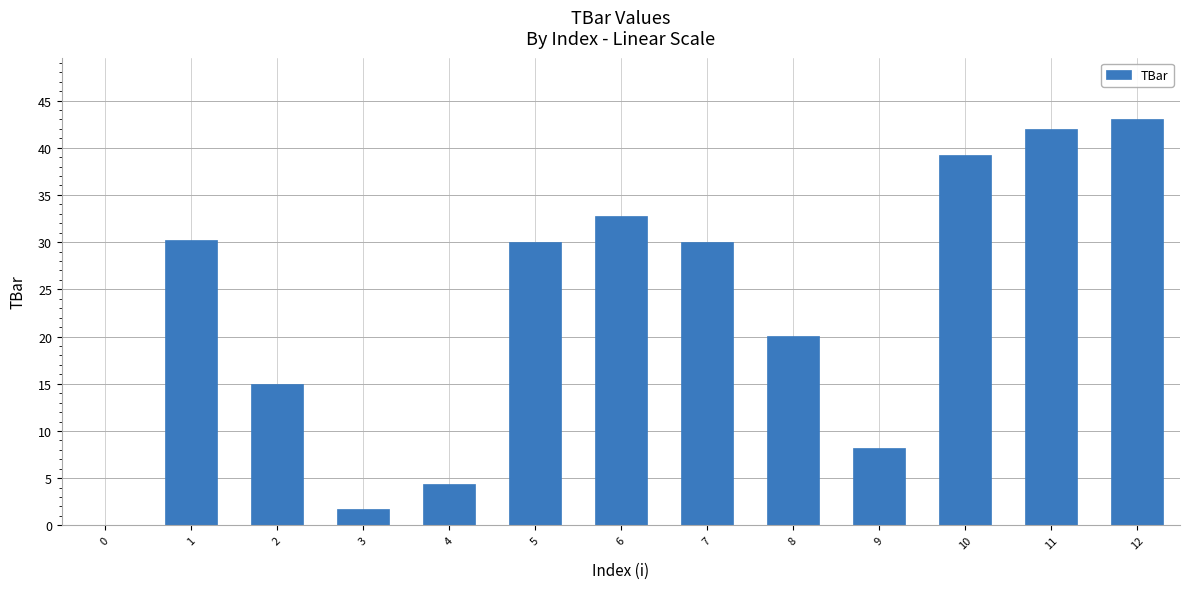

Reading left to right, list all the values displayed in this chart.

0=0.0	1=30.3	2=15.0	3=1.7	4=4.4	5=30.0	6=32.8	7=30.0	8=20.0	9=8.1	10=39.2	11=42.0	12=43.1